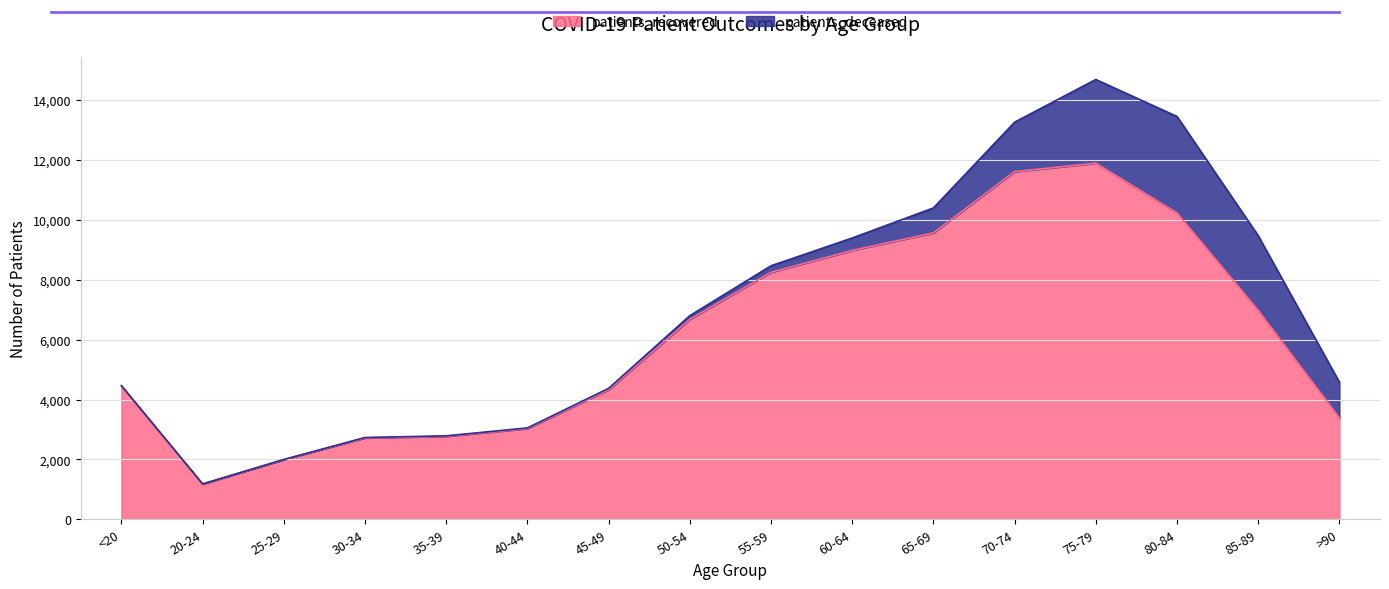

What is the label of the 6th point from the right?

65-69